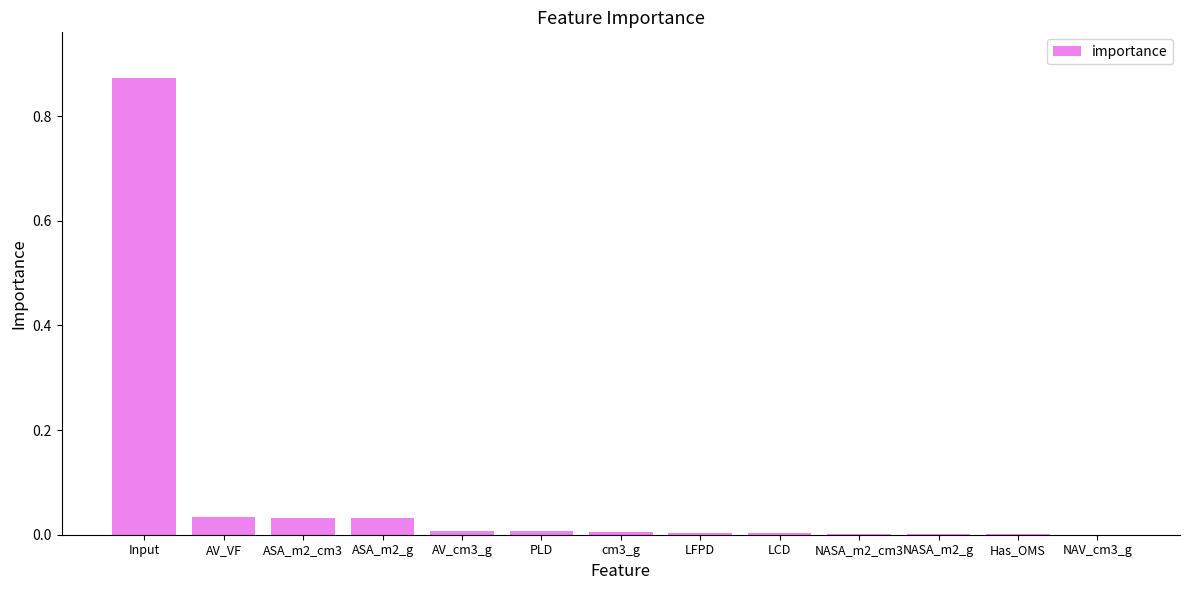

What is the sum of all values?

1.0